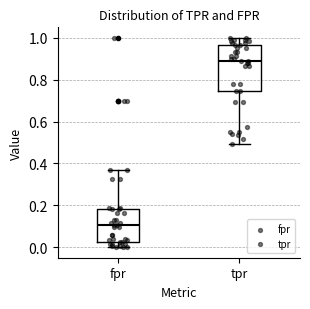

Reading left to right, transcribe this box plot: for each box, give where its median line is, the range the box spans, and where its two whiskers end, as read against the y-axis. The values are not printed on the chart, so give them approximately, as read against the axis.

fpr: median 0.10, box 0.02 to 0.18, whiskers 0.00 to 0.36
tpr: median 0.88, box 0.74 to 0.96, whiskers 0.50 to 1.00